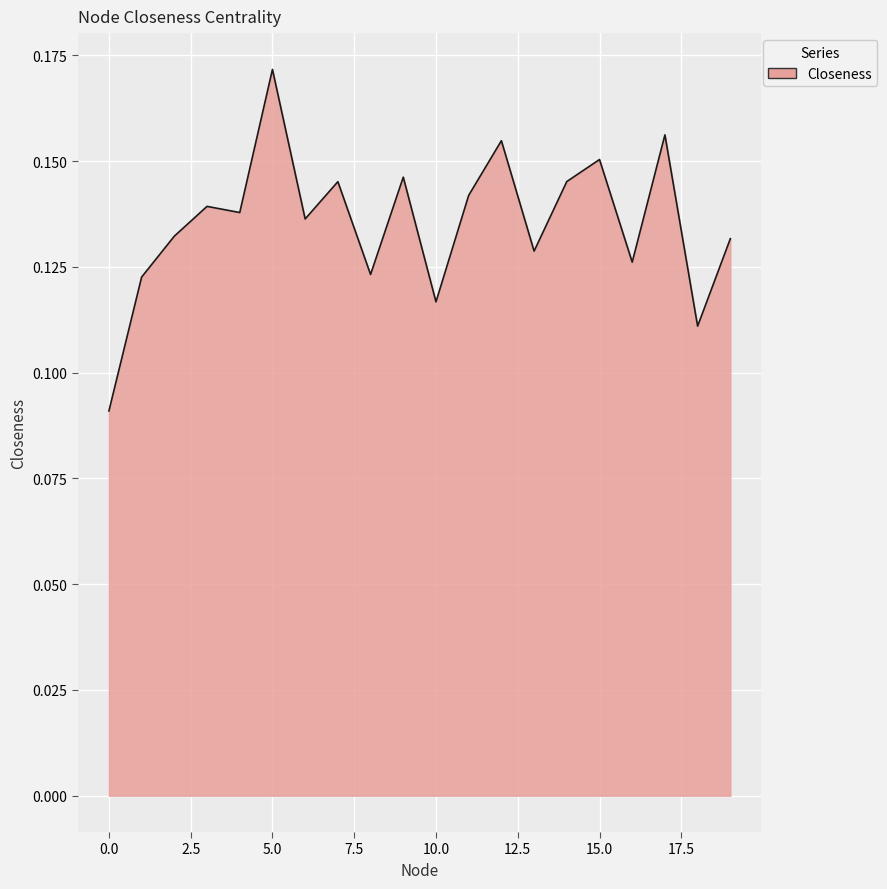

Is this an area chart (filled region under the line)?

Yes